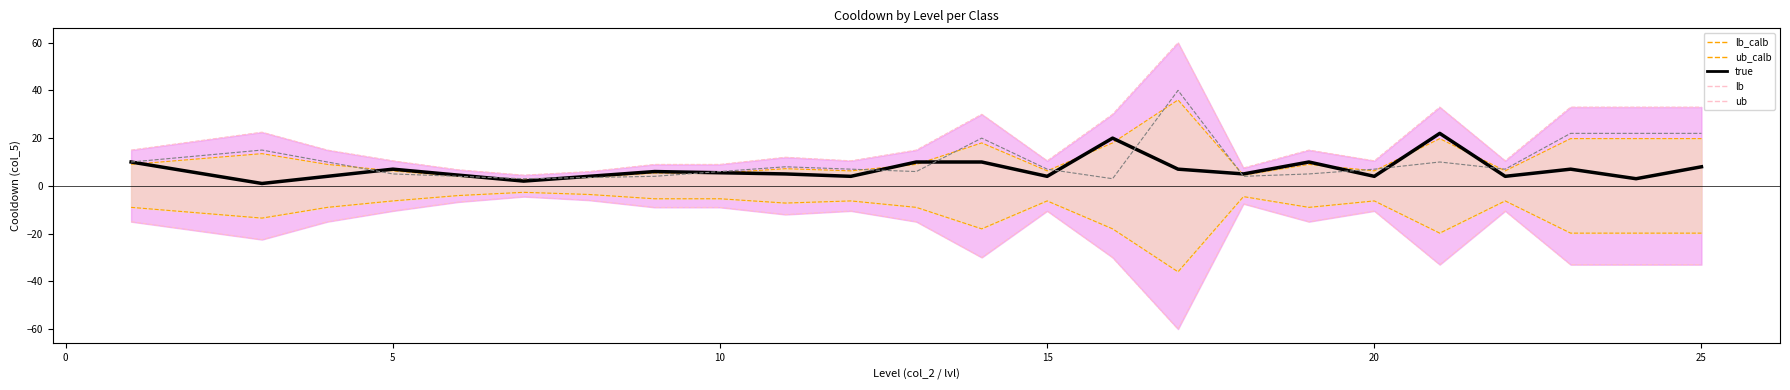

True or false: true has more than 1 interior local peaks.

True